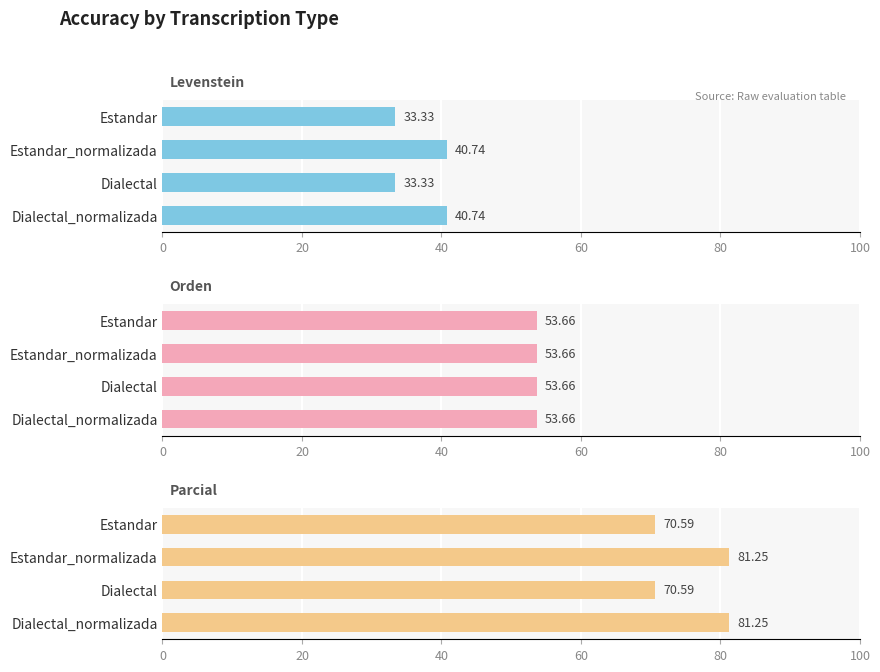

What is the value of the Levenstein bar at the 3rd from the left?

33.3